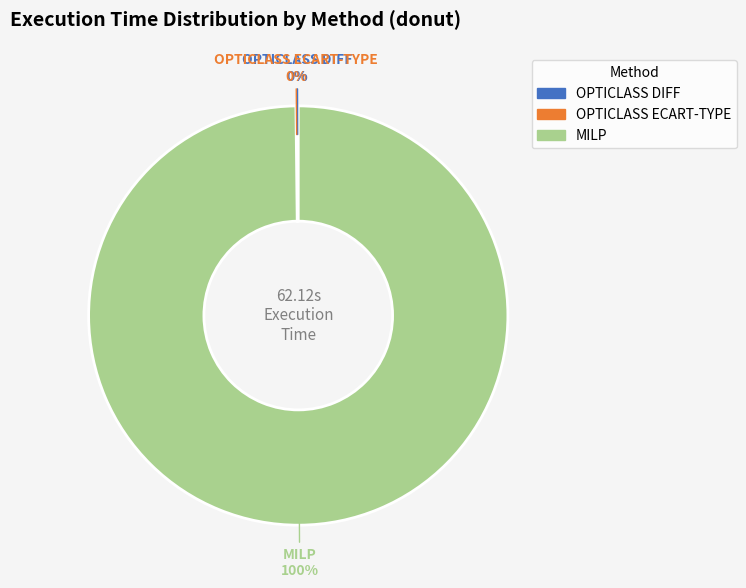

What is the largest slice in the pie chart?

MILP